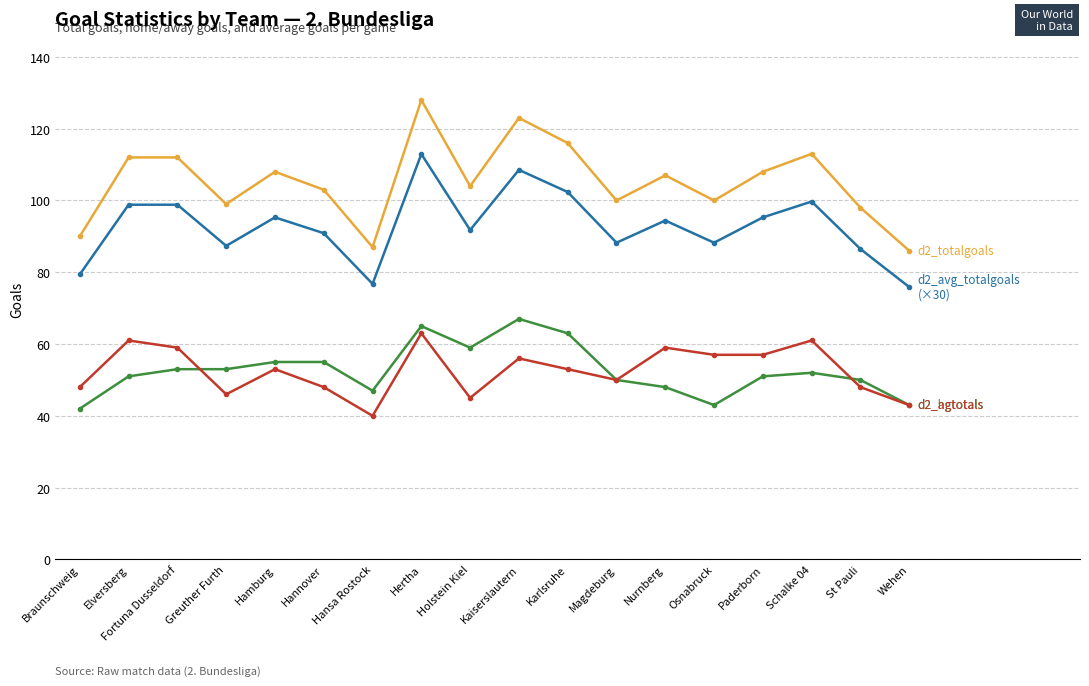

What is the spread (max minus min) of values at Holstein Kiel?

59.0